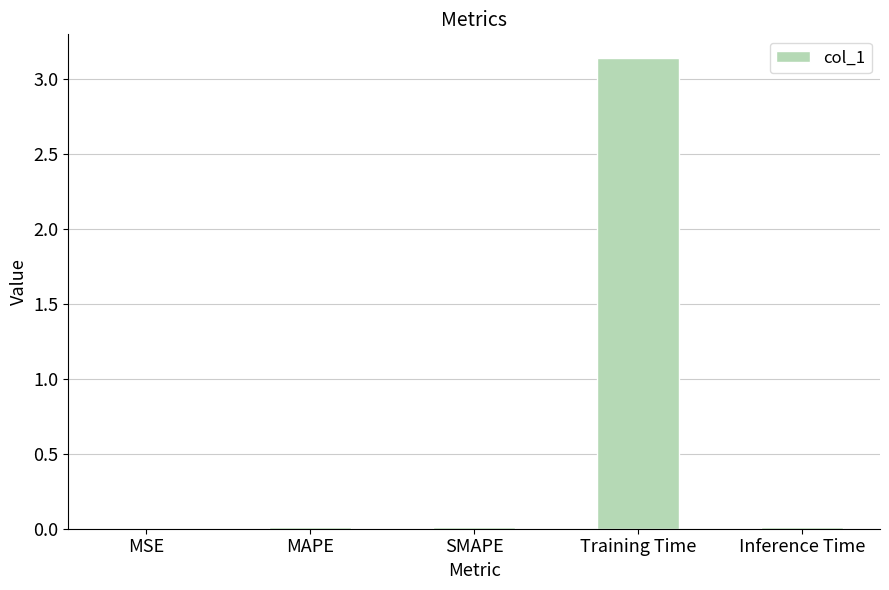

Which category has the highest value across all series?

Training Time